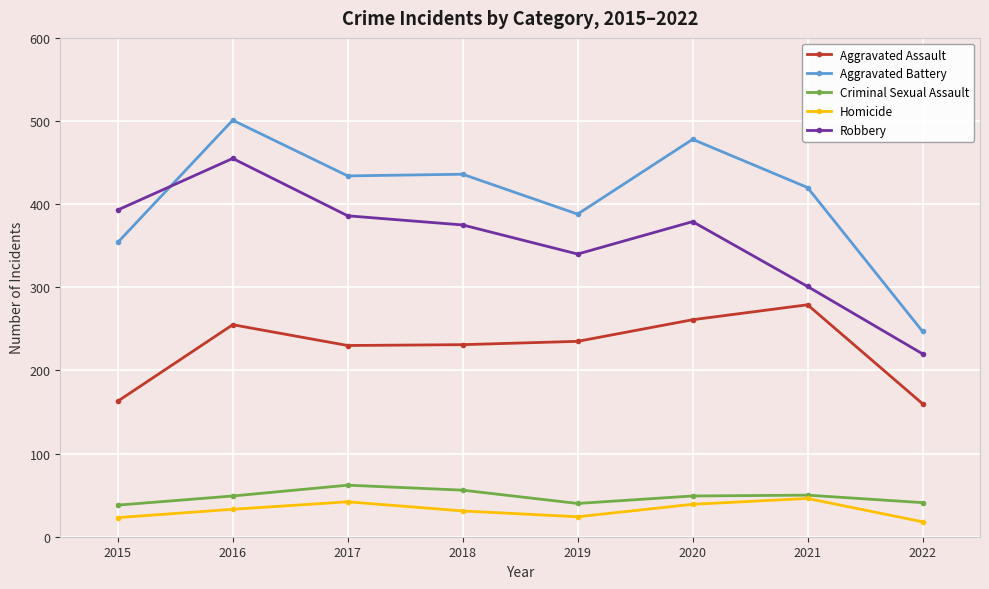

What is the approximate value of Homicide at 2020, to the nearest 5?

40